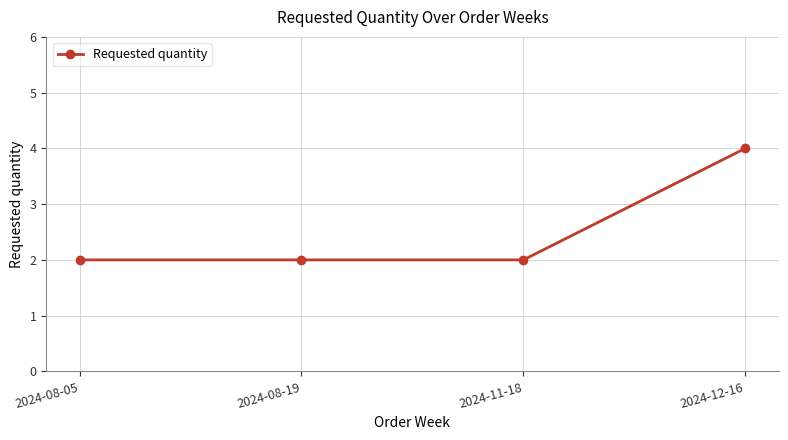

Reading left to right, transcribe all the data shown in this chart.

2	2	2	4